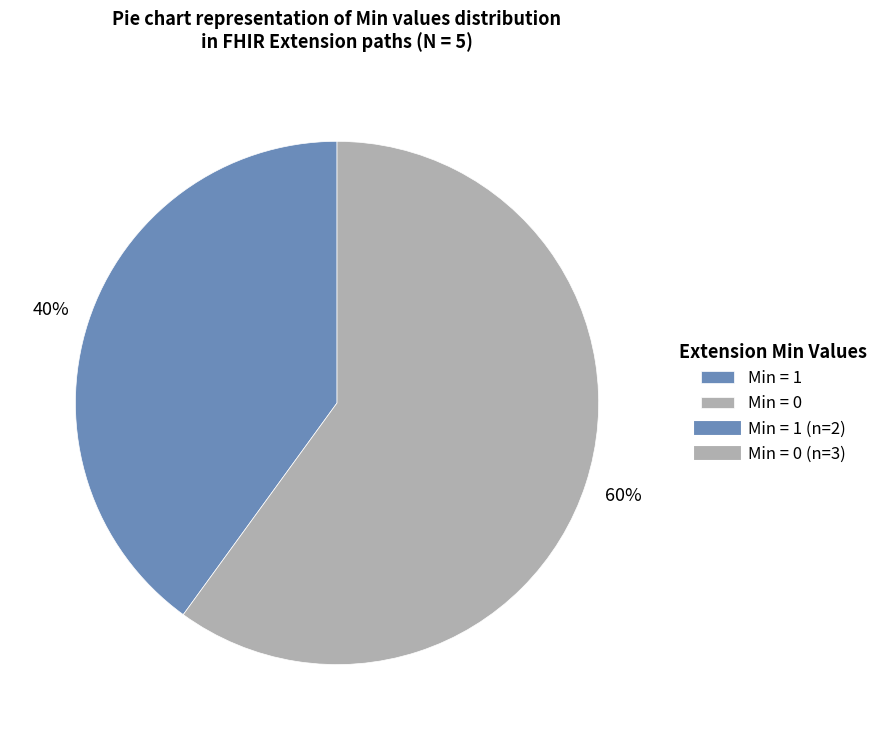

Does any single category account for the majority?

Yes